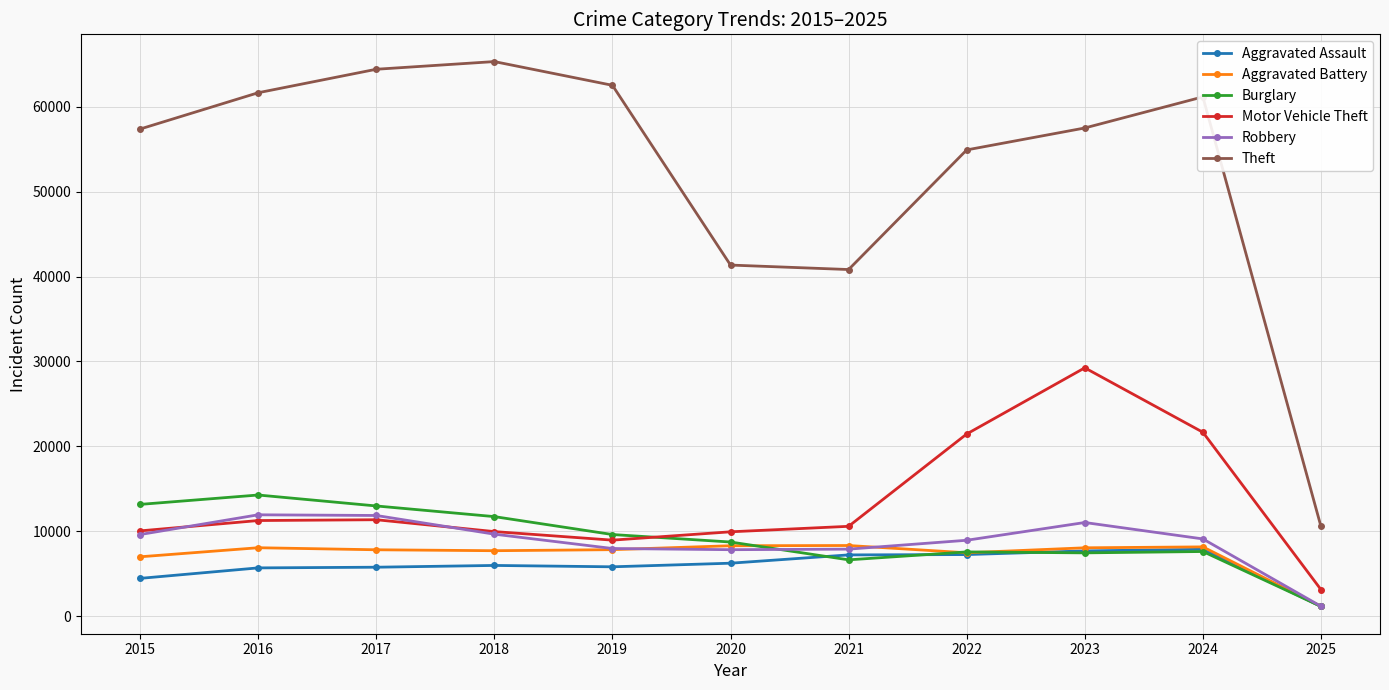

What is the value of the Theft point at the 1st from the left?

57352